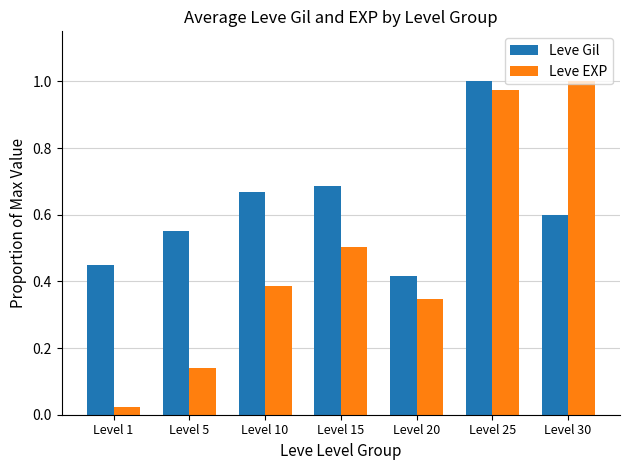

At which label does Leve EXP reach its peak?

Level 30